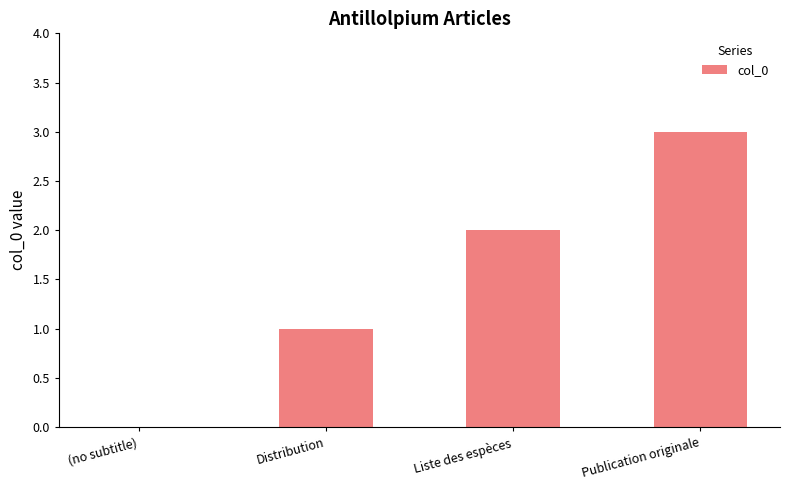

What is the change in value from (no subtitle) to Distribution?

+1